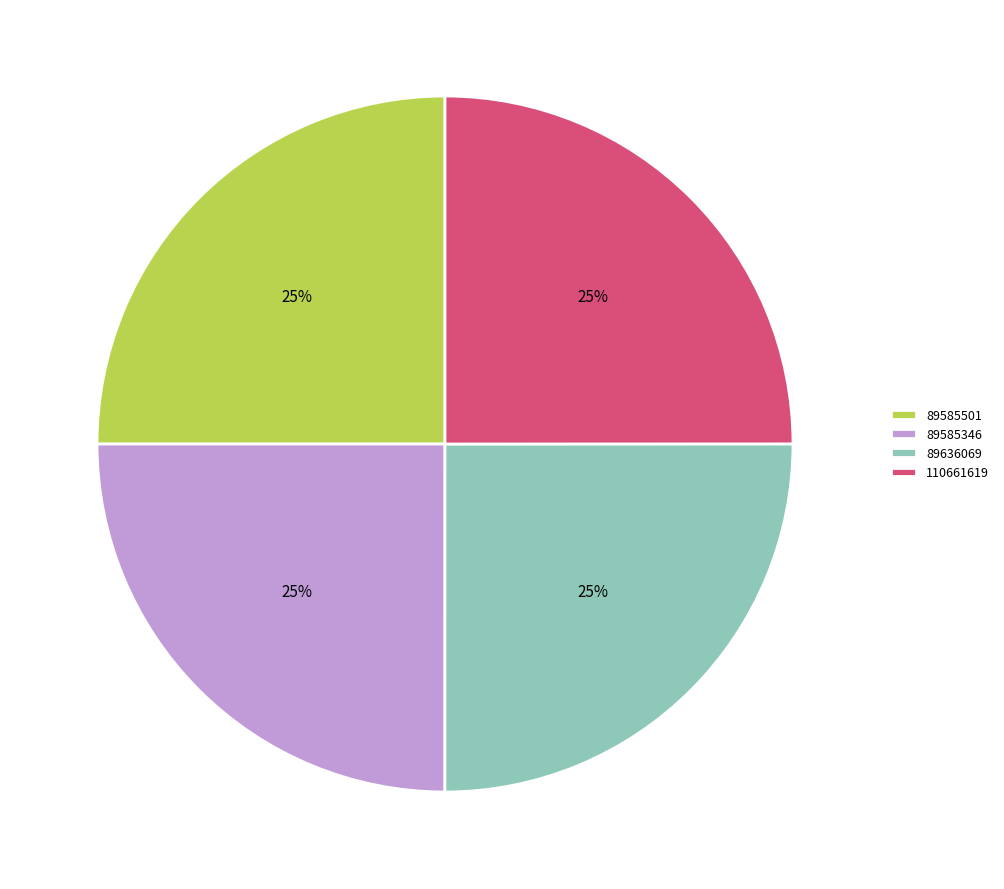

To the nearest percent, what is the average slice percentage?

25%